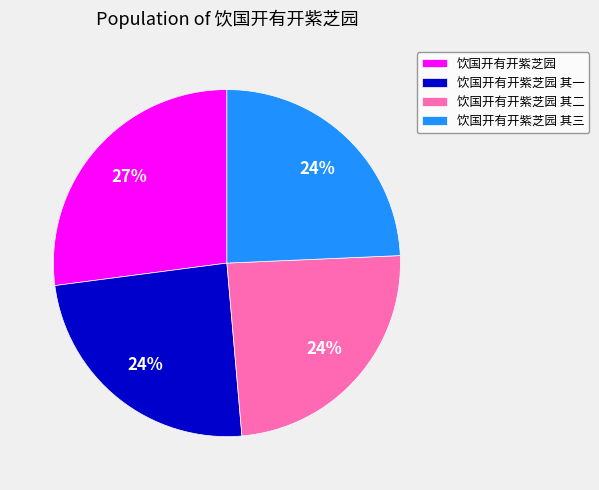

Is the sum of 饮国开有开紫芝园 其二 and 饮国开有开紫芝园 其一 greater than half?

No